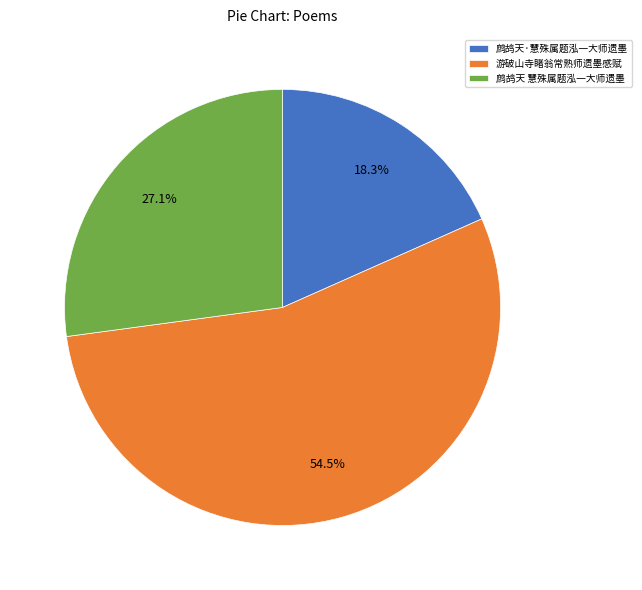

True or false: 鹧鸪天·慧殊属题泓一大师遗墨 accounts for 13% of the total.

False